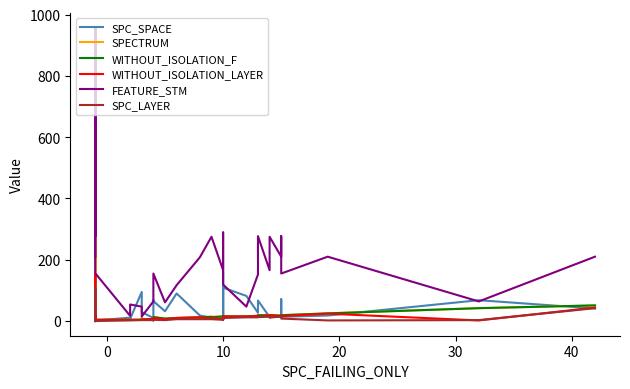

What is the value of the SPECTRUM point at the 36th from the left?

18